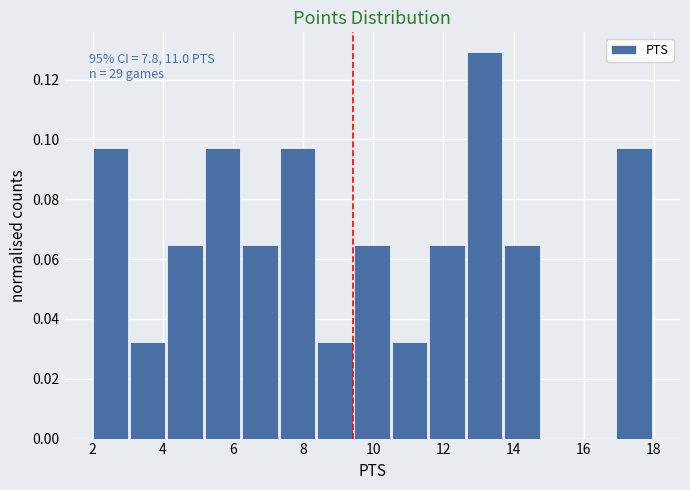

Over which range of the x-axis is the bar tallest?

12.6 to 13.8